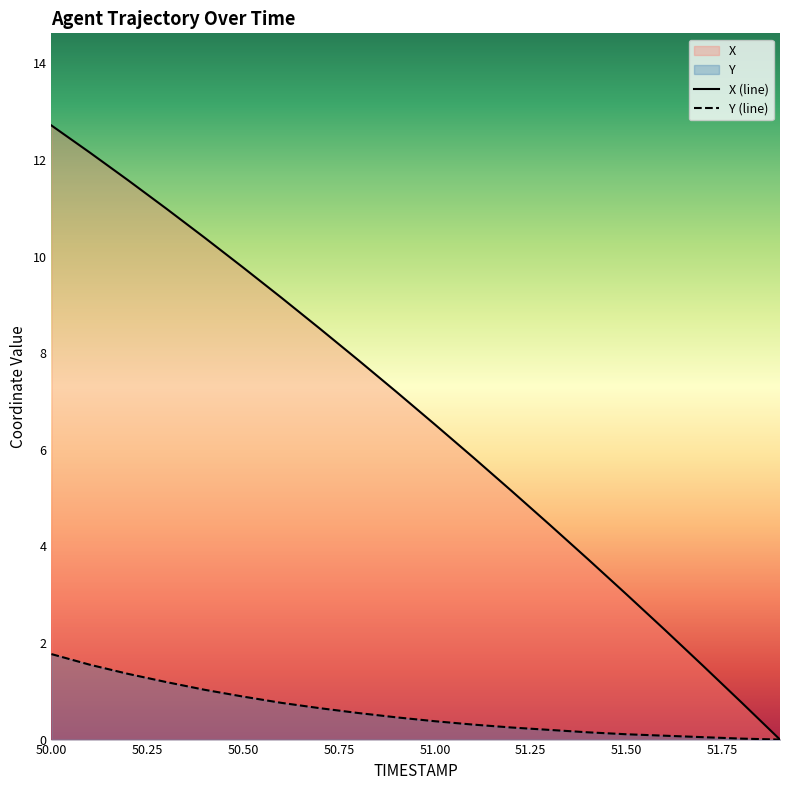

What is the value of the X point at the 17th from the left?

2.3